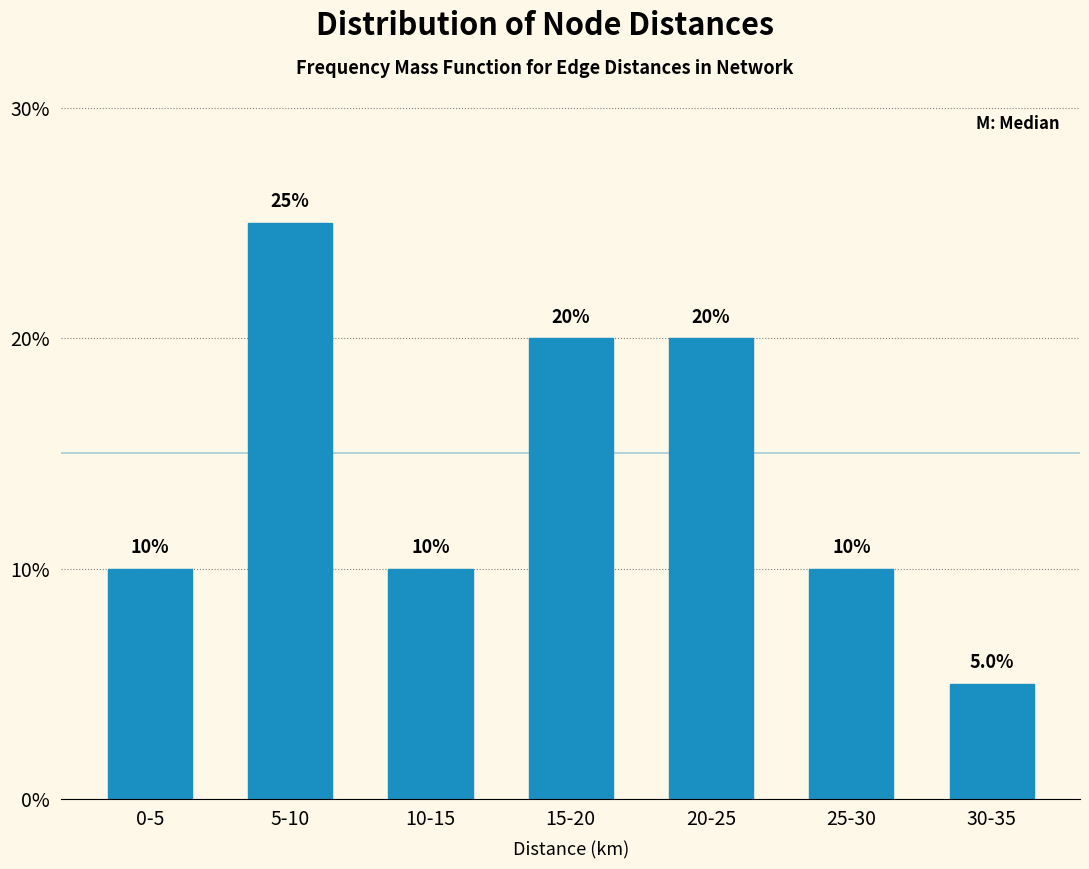

Reading right to left, transcribe all the data shown in this chart.

30-35=5	25-30=10	20-25=20	15-20=20	10-15=10	5-10=25	0-5=10